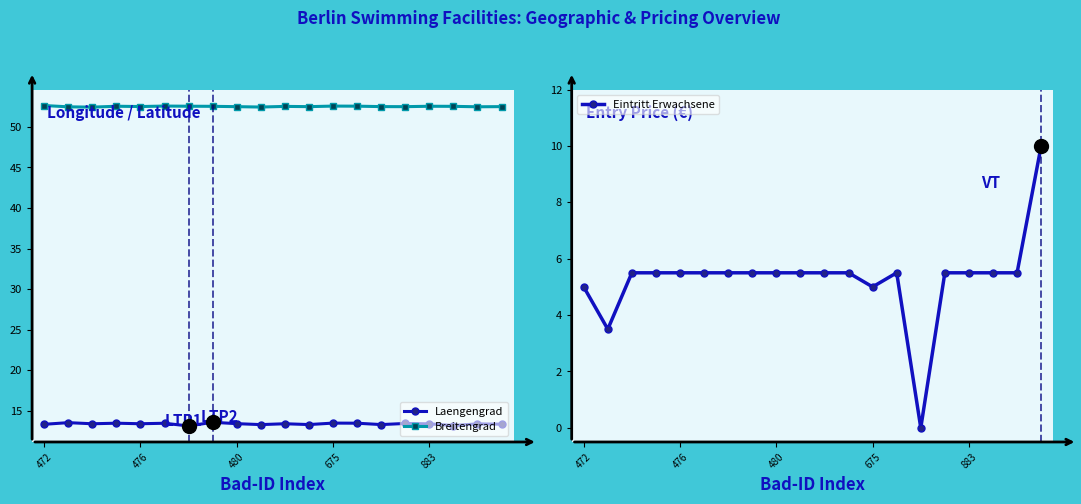

At which category is the sum across all series the highest?

19